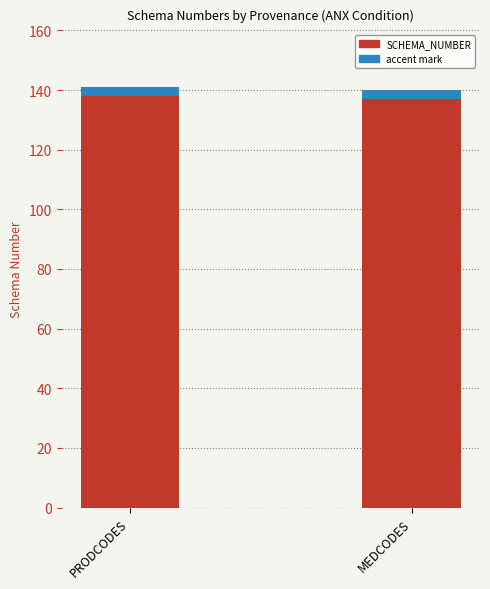

What is the ratio of the value at PRODCODES to the value at MEDCODES?

1.0